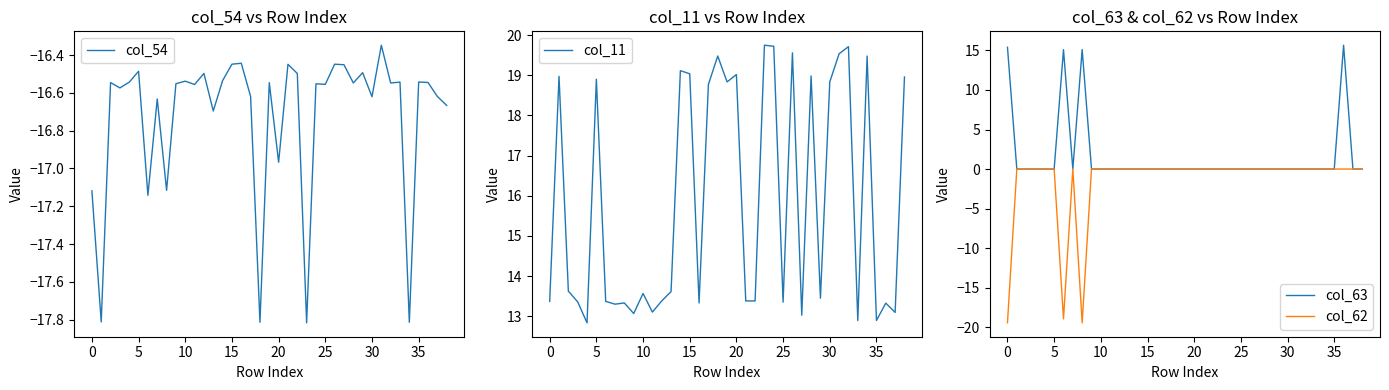

What is the maximum value shown in the chart?

19.7